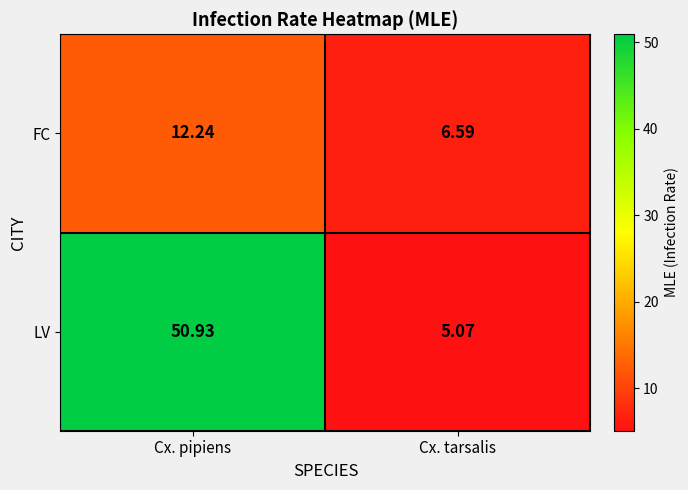

At which category is the sum across all series the highest?

Cx. pipiens